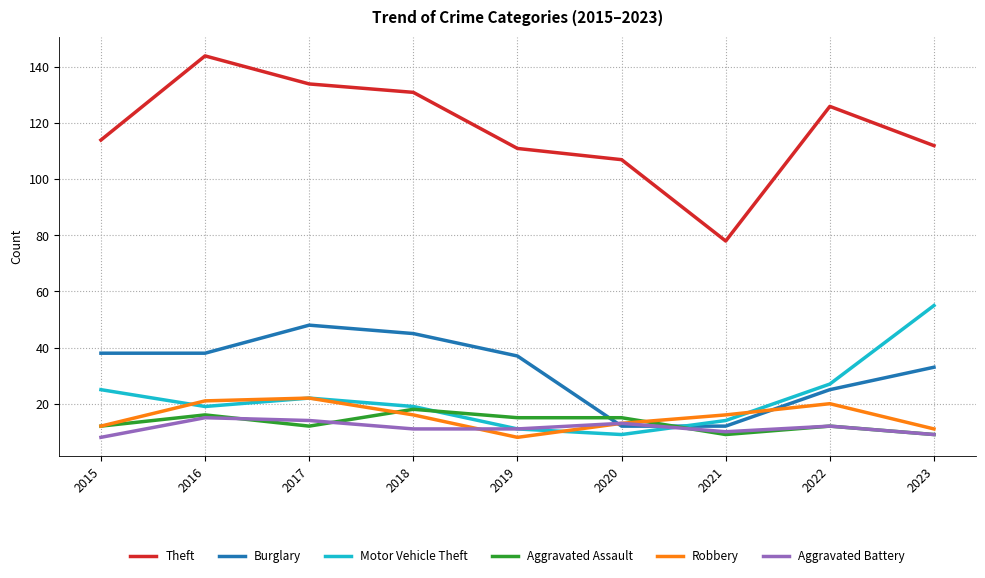

Which series has the largest total across all categories?

Theft